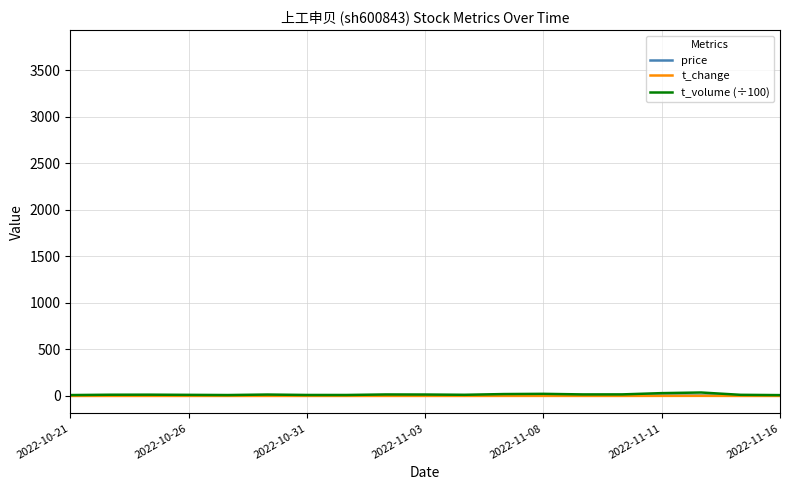

Which series has the largest range (max minus min)?

t_volume (÷100)